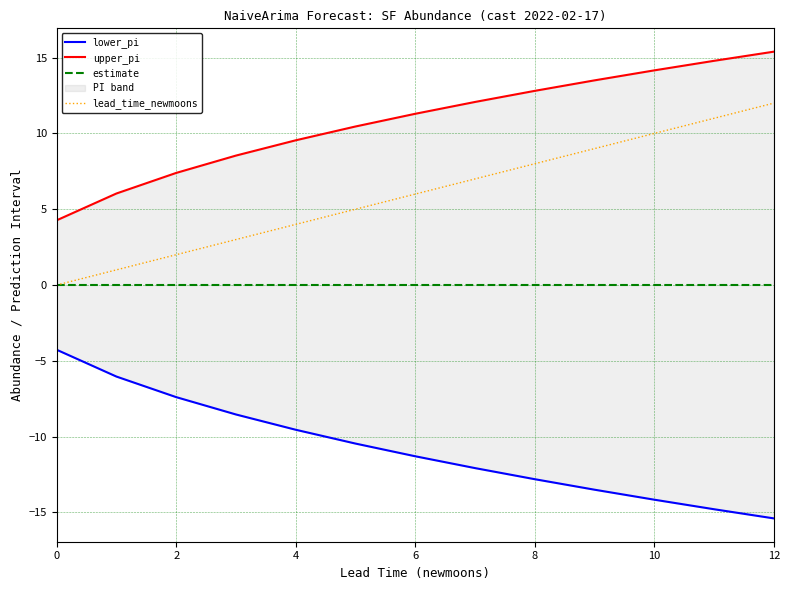

True or false: lower_pi has more than 0 interior local peaks.

False